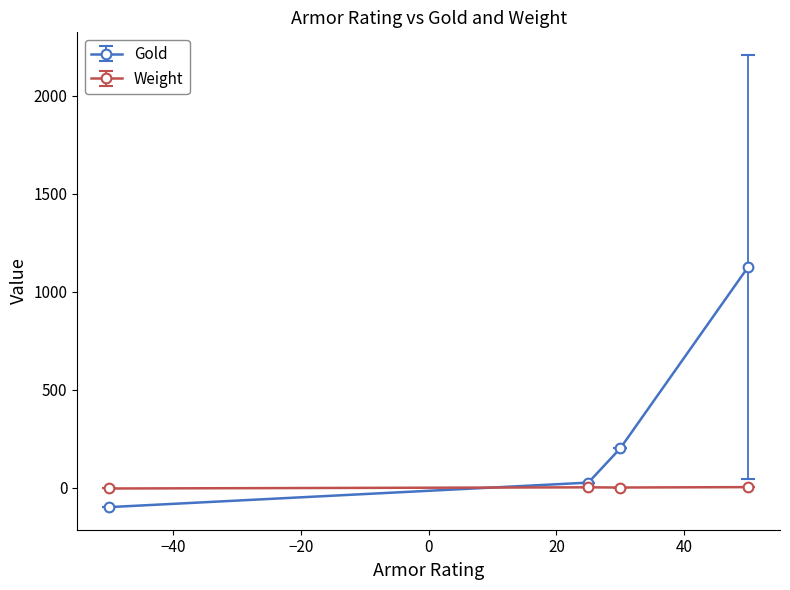

True or false: Gold has more than 2 interior local peaks.

False